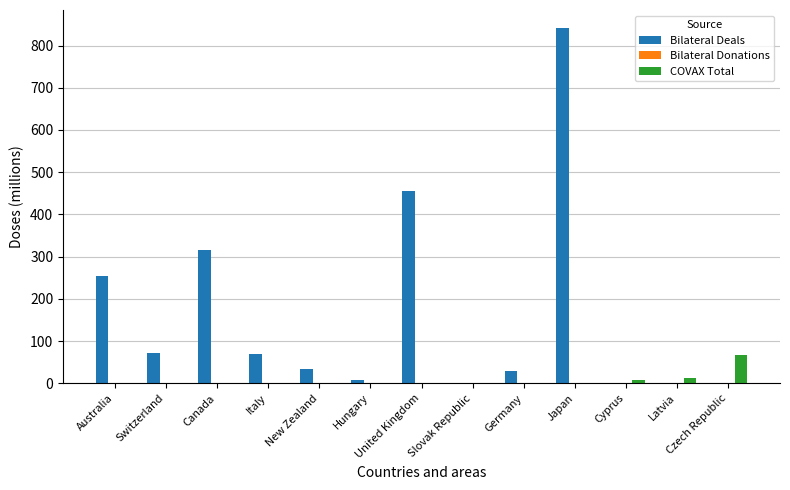

Which series changed the most between Canada and Germany?

Bilateral Deals